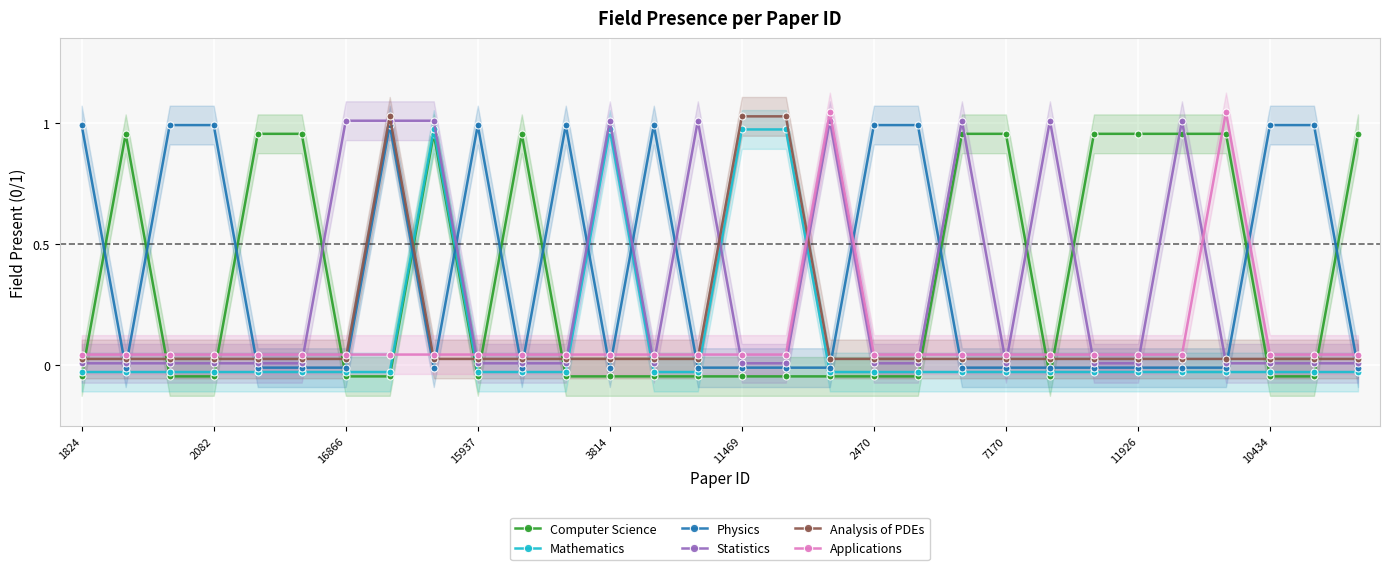

How many values in the Computer Science series exceed 0?

12